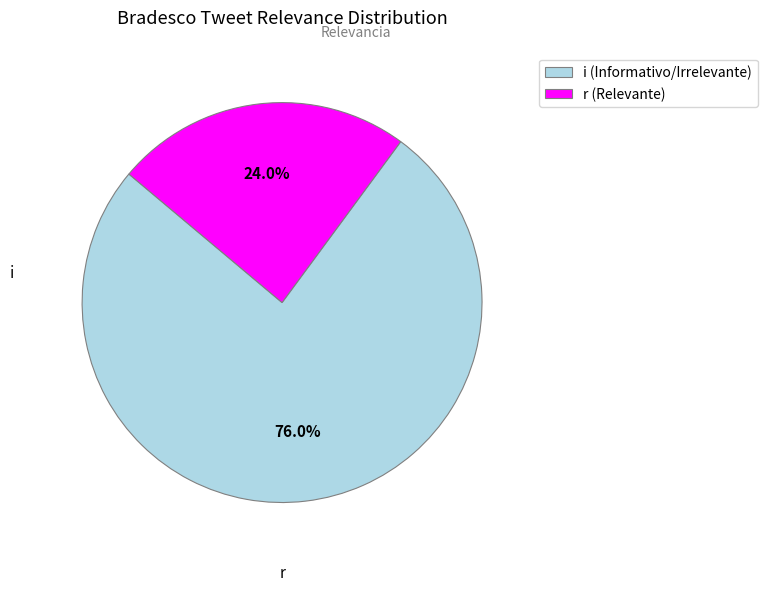

To the nearest percent, what portion does r represent?

24%